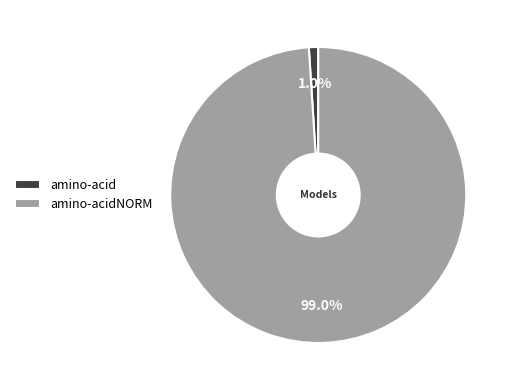

Is it true that amino-acid is 1% of the pie?

True